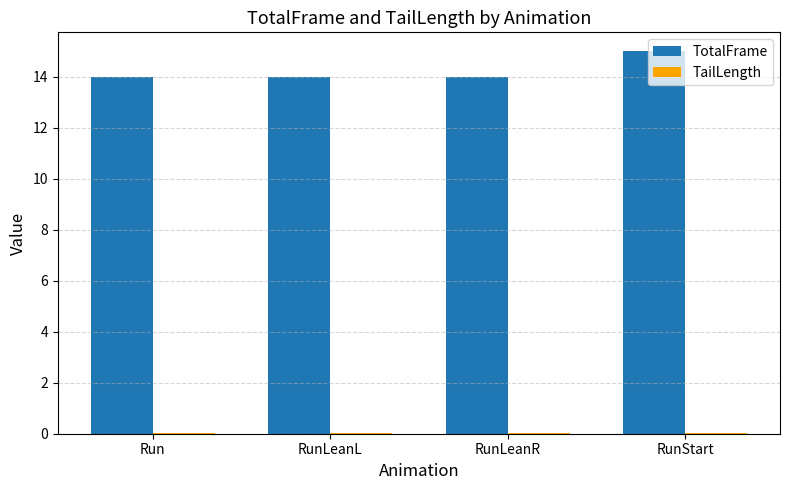

What is the maximum value shown in the chart?

15.0